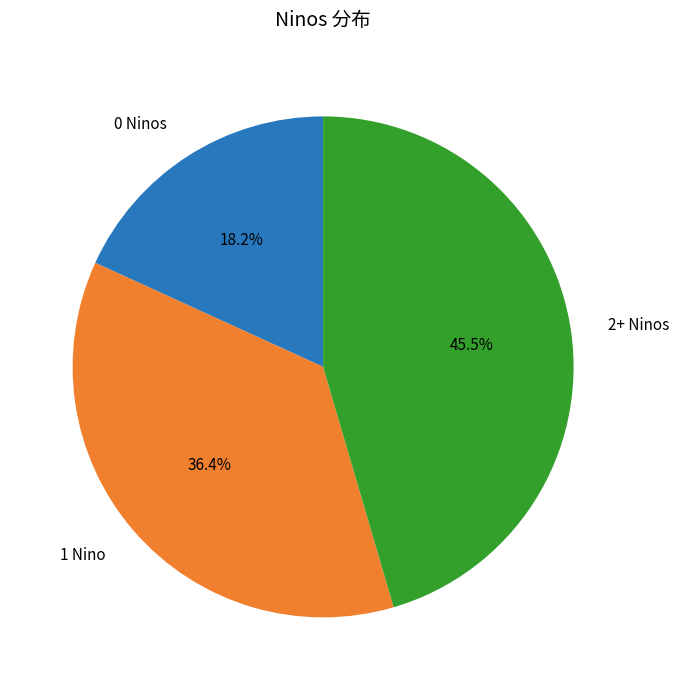

What is the smallest slice in the pie chart?

0 Ninos